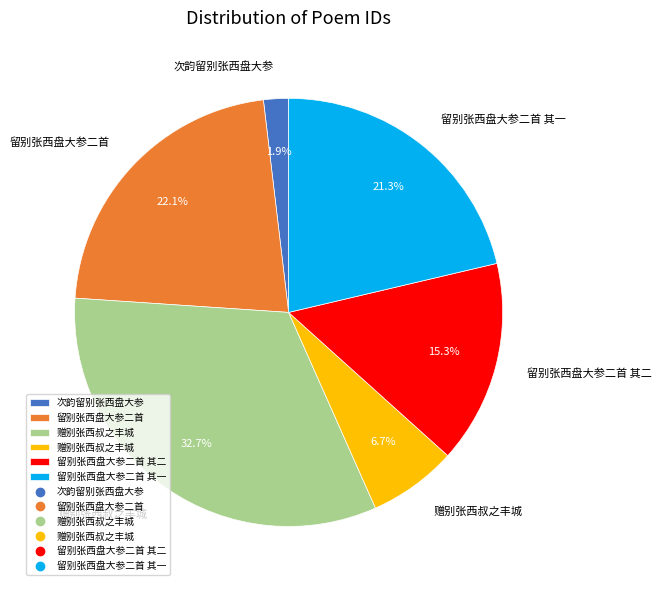

Is there any slice that represents more than half of the pie?

No